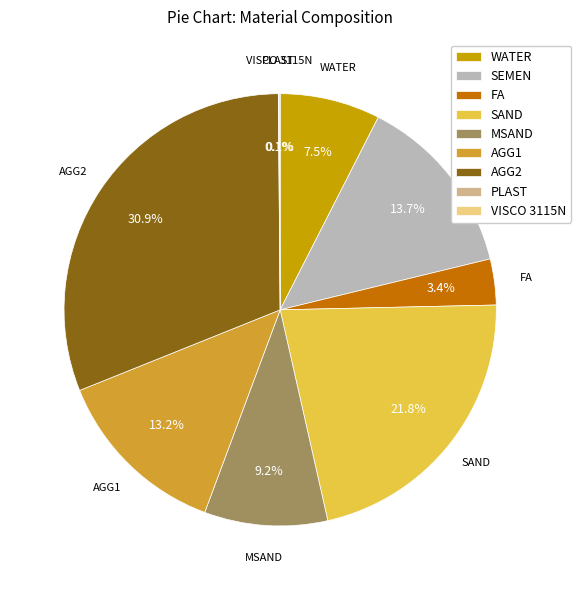

To the nearest percent, what percentage of the pie is SAND?

22%